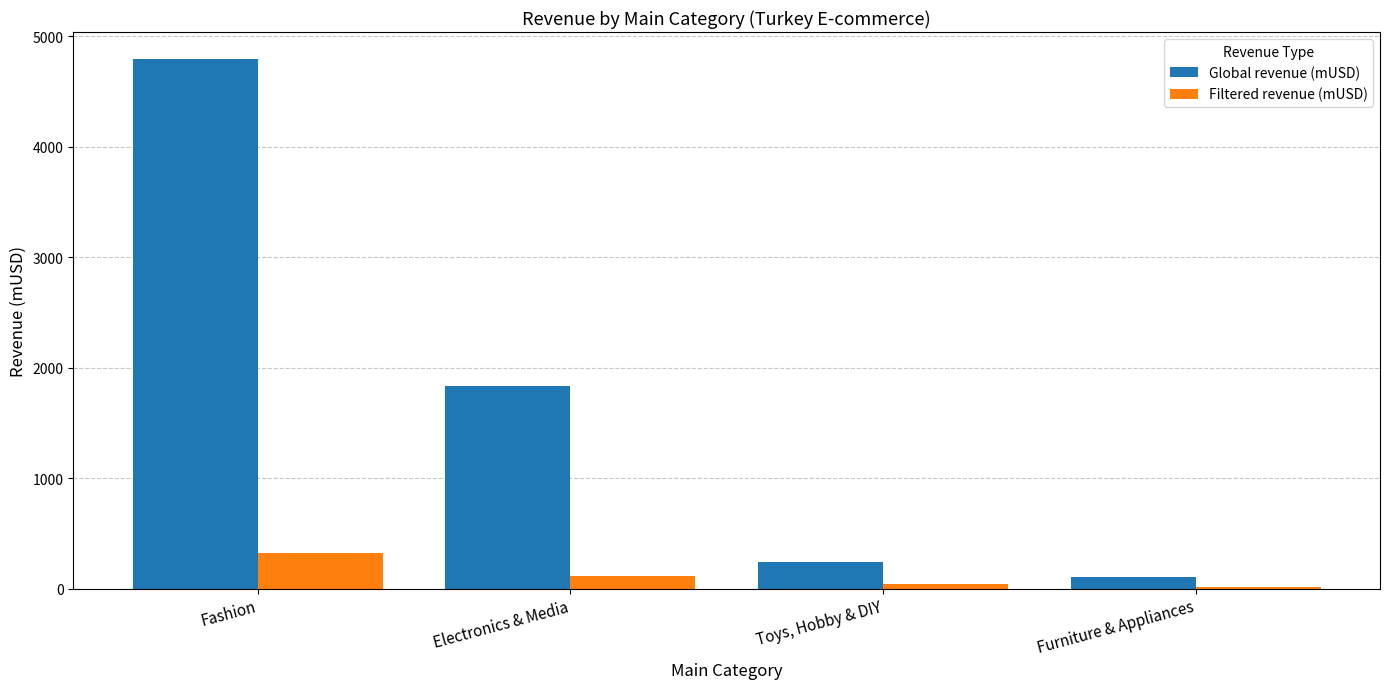

What is the sum of all Global revenue (mUSD) values?

6972.8